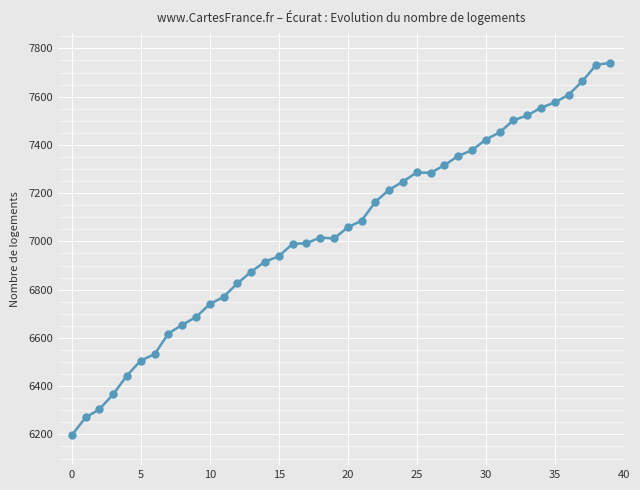

What is the average value?

7045